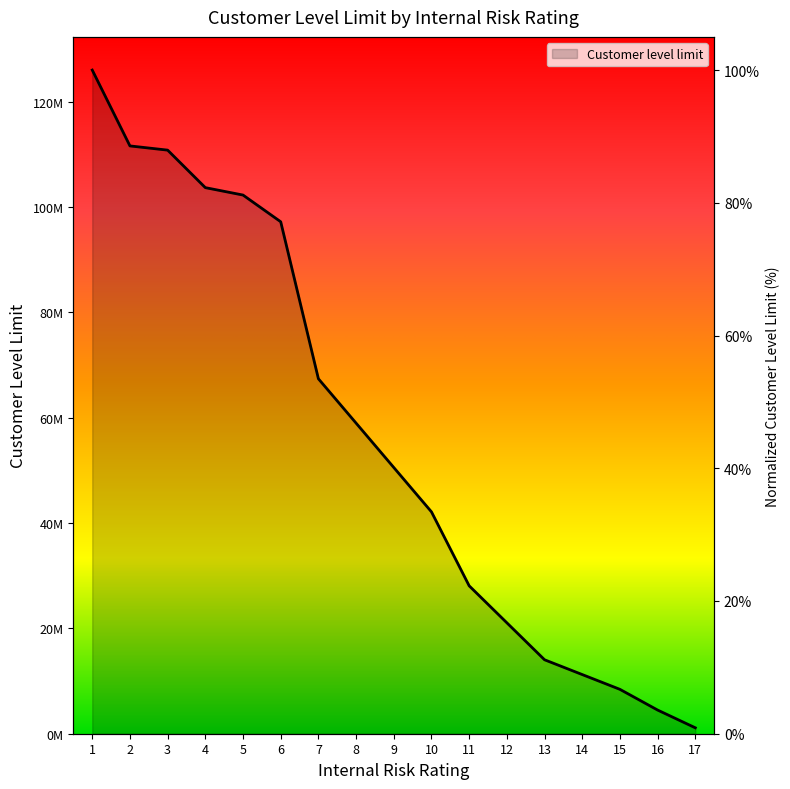

What is the average value?

44.8